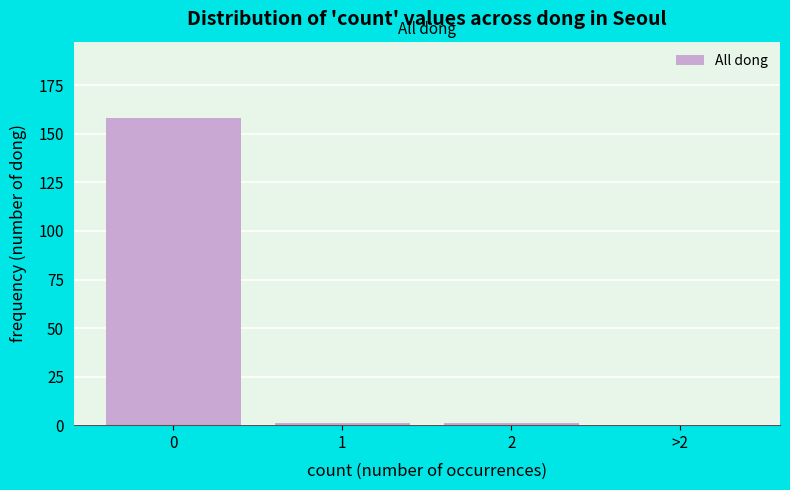

Reading left to right, transcribe all the data shown in this chart.

0=158	1=1	2=1	>2=0